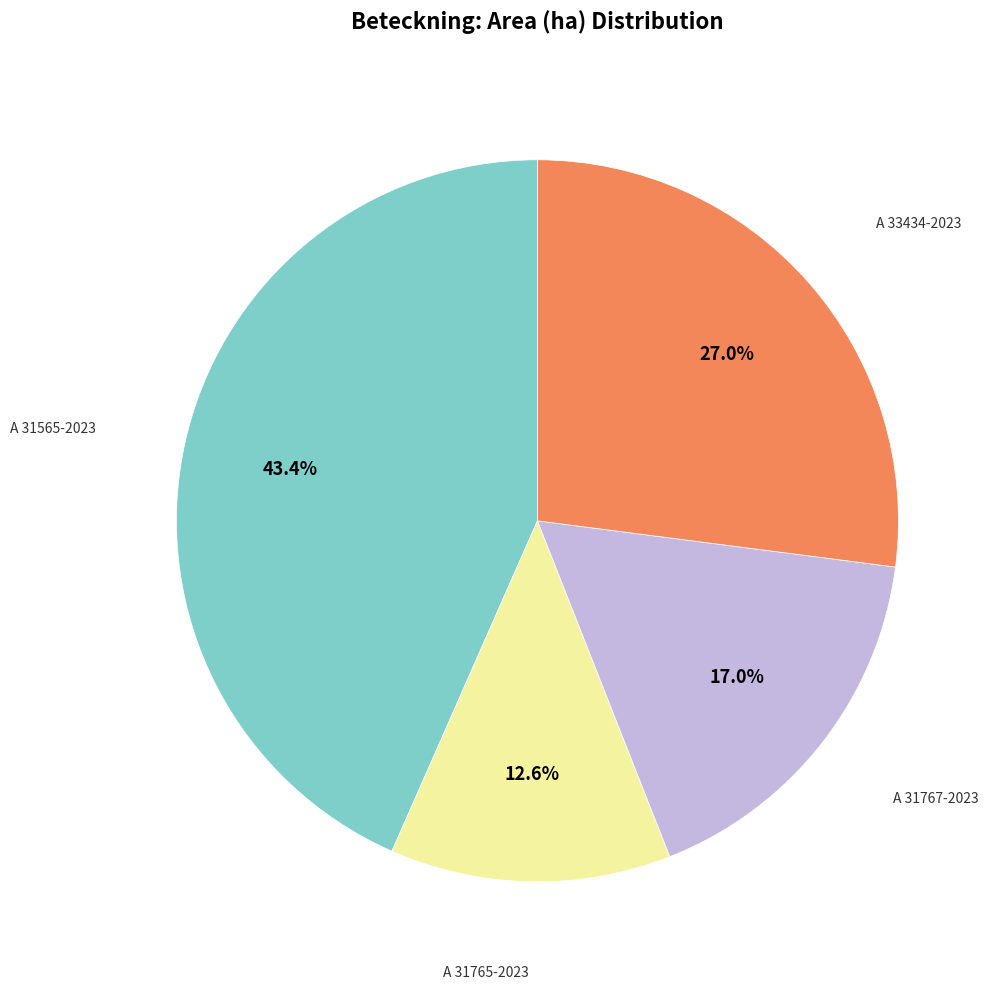

Is there a majority slice in this chart?

No